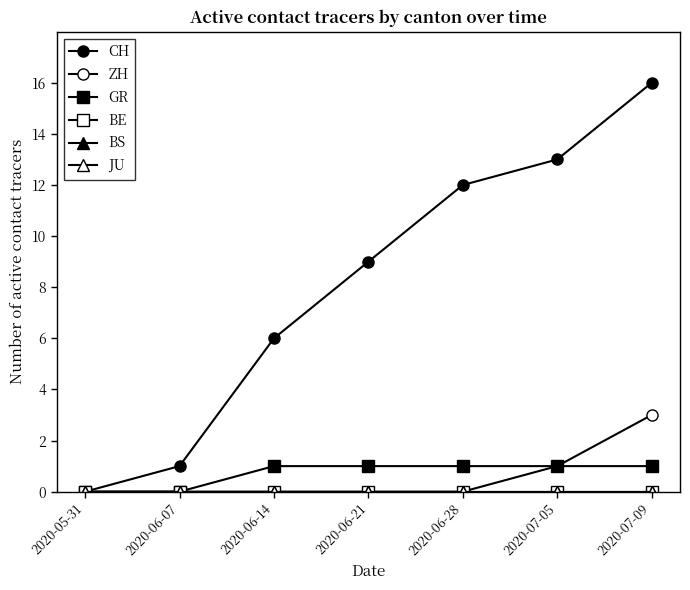

What is the label of the 4th point from the right?

2020-06-21